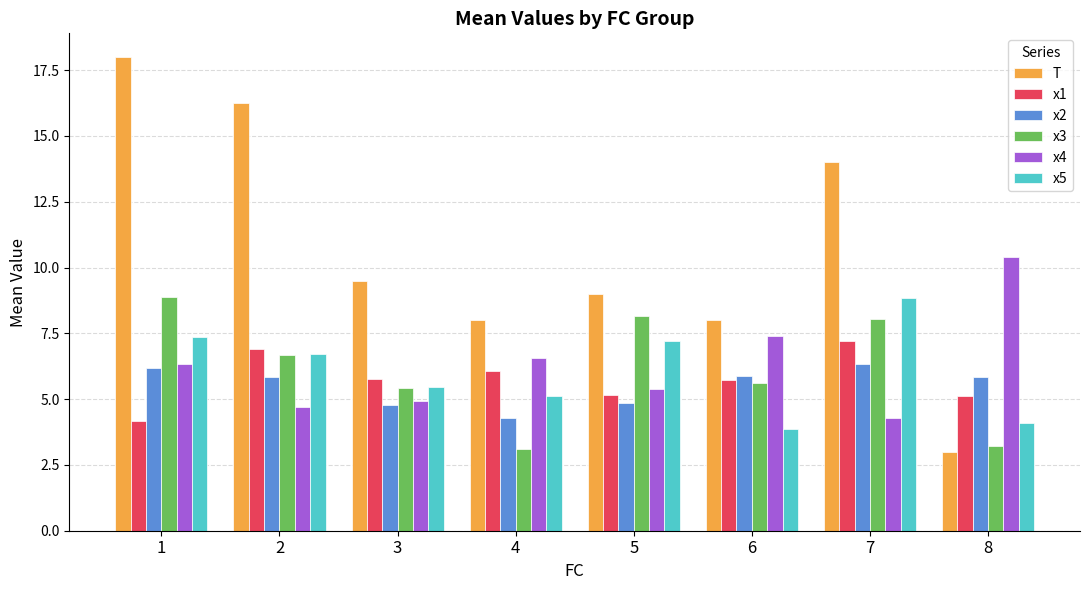

Read the x4 value at 7.

4.3